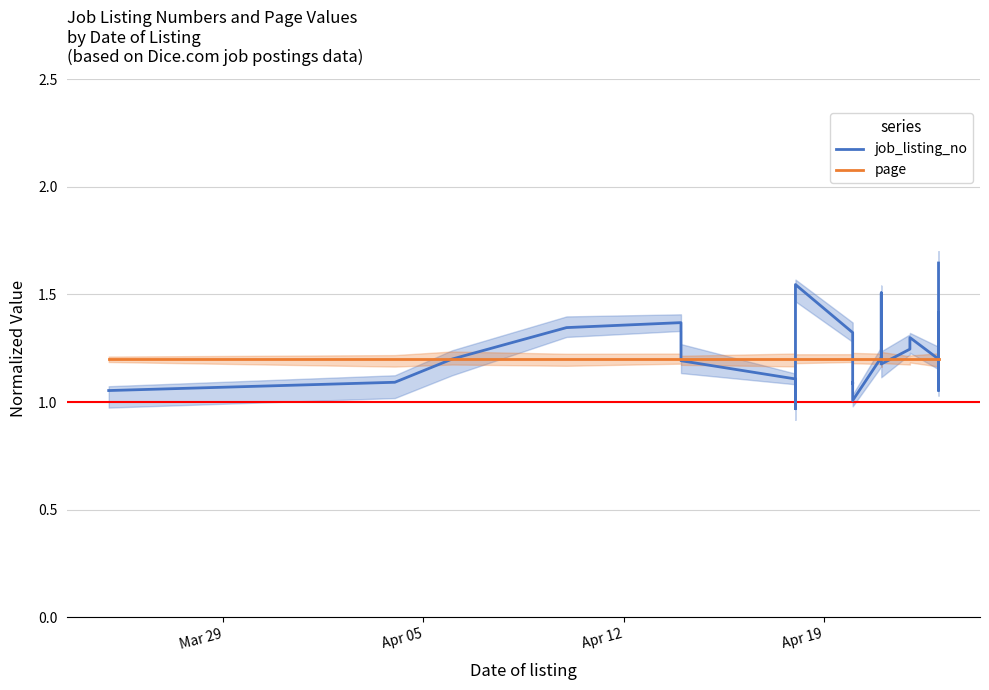

Count the number of data series in this chart.

2